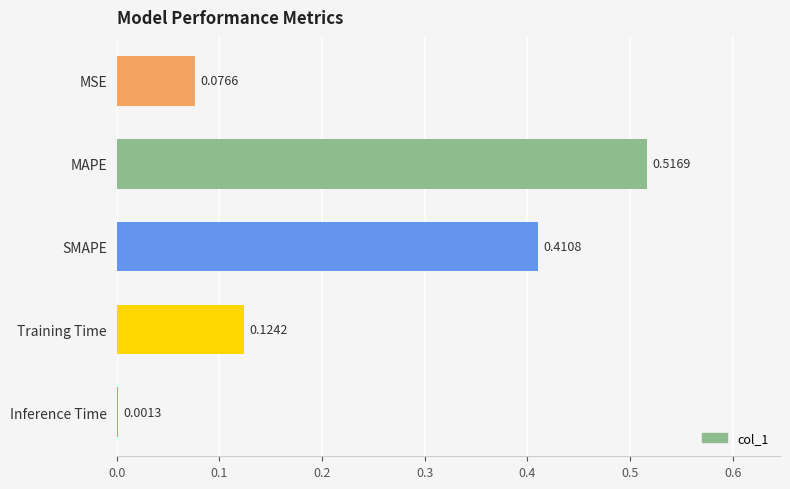

Does the chart contain stacked bars?

No